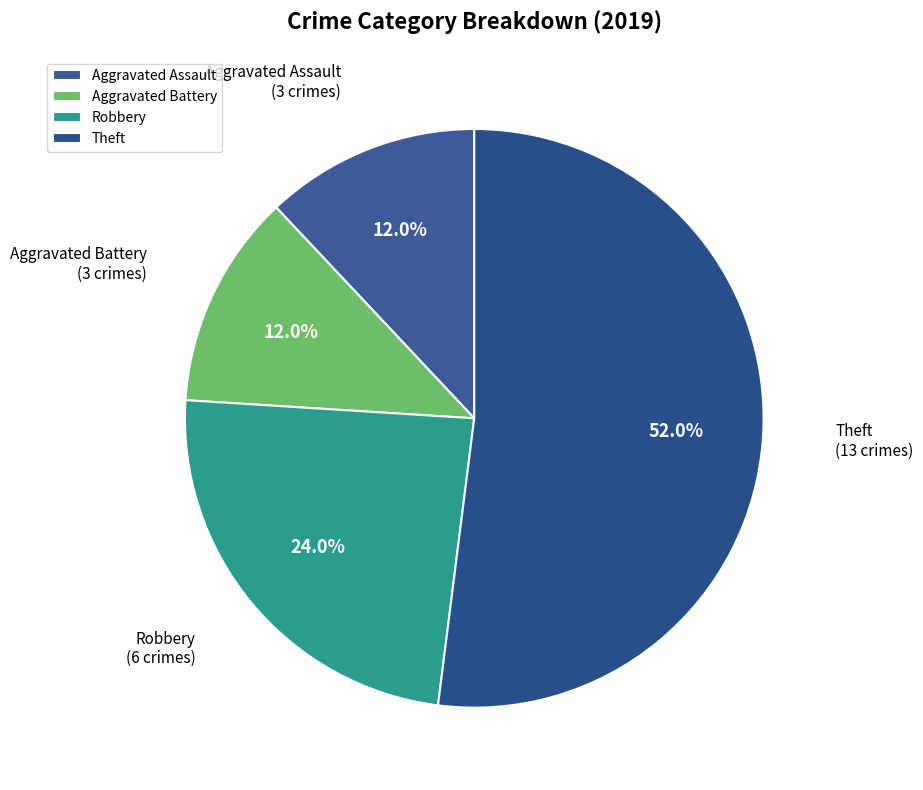

Count the number of slices in the pie.

4